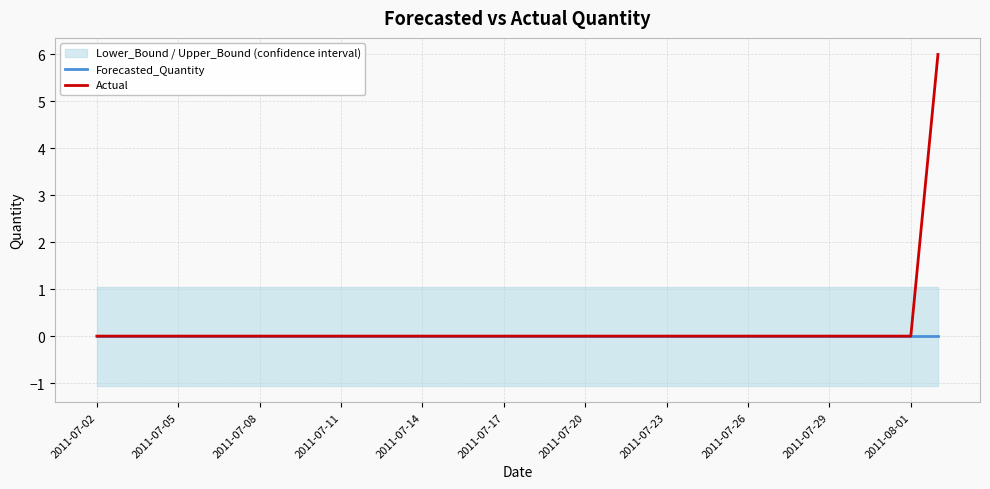

What is the maximum value shown in the chart?

6